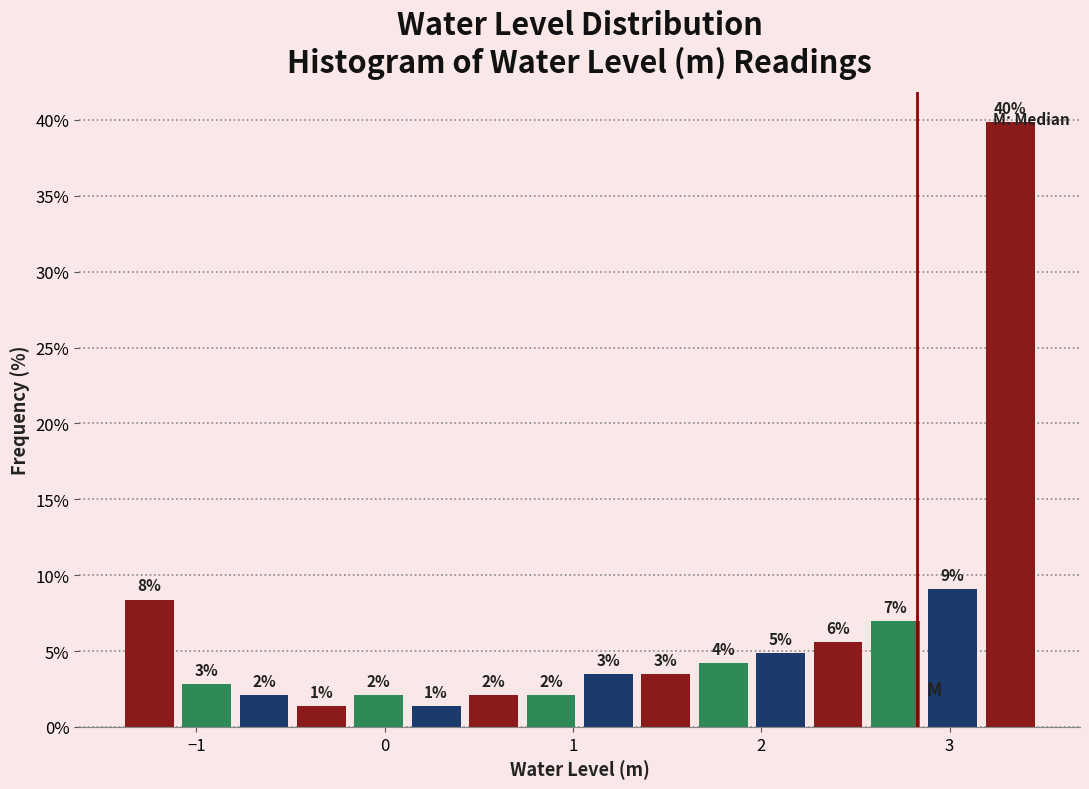

Around what value on the x-axis is the tallest bar? Give the approximate position of its centre, as read against the axis.

3.3